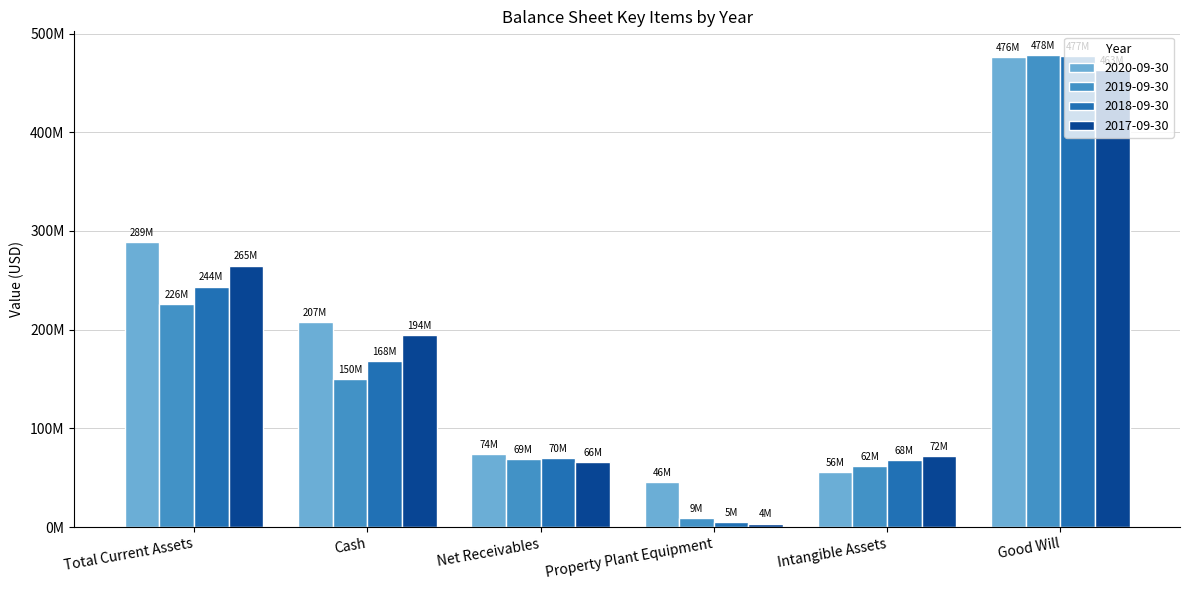

What is the average value of the 2019-09-30 series?

165606500